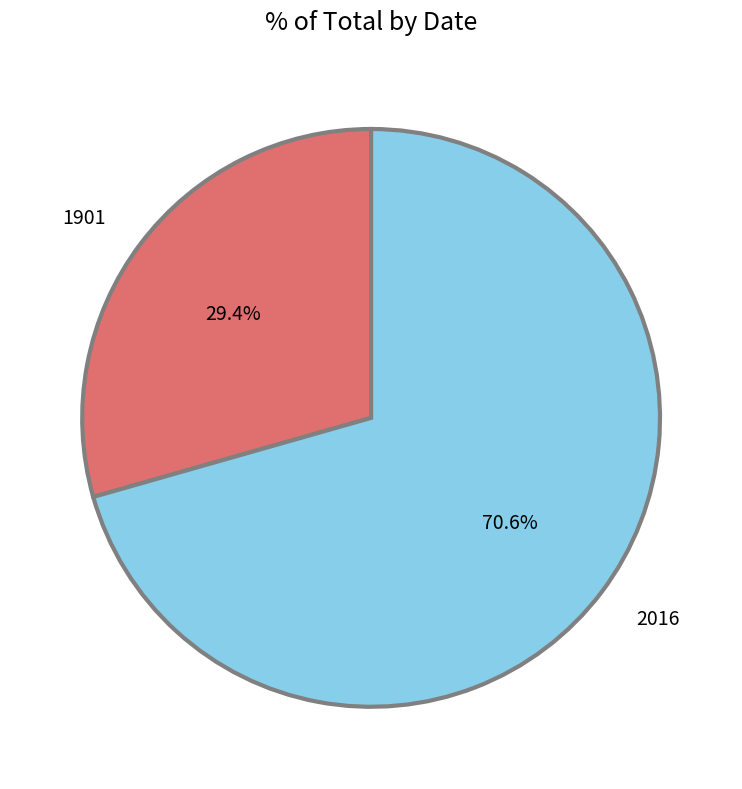

What is the largest slice in the pie chart?

2016